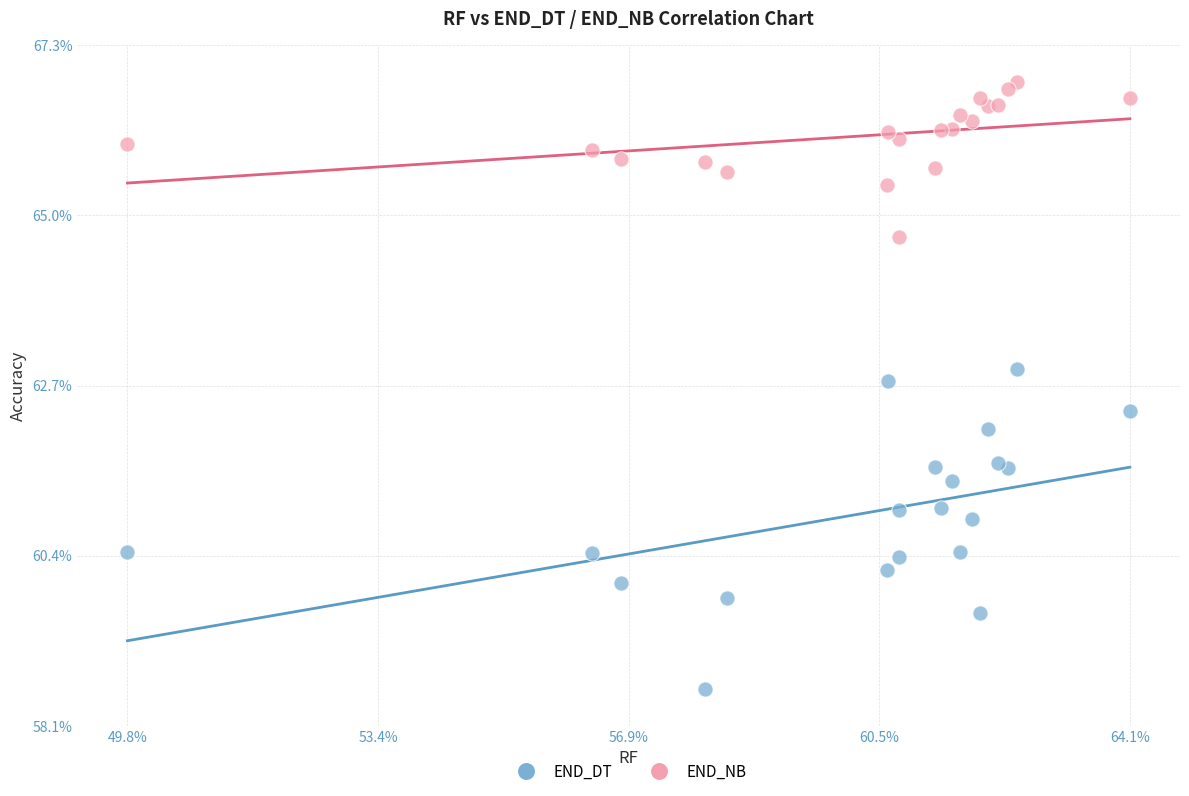

Which series reaches the maximum Y coordinate?

END_NB